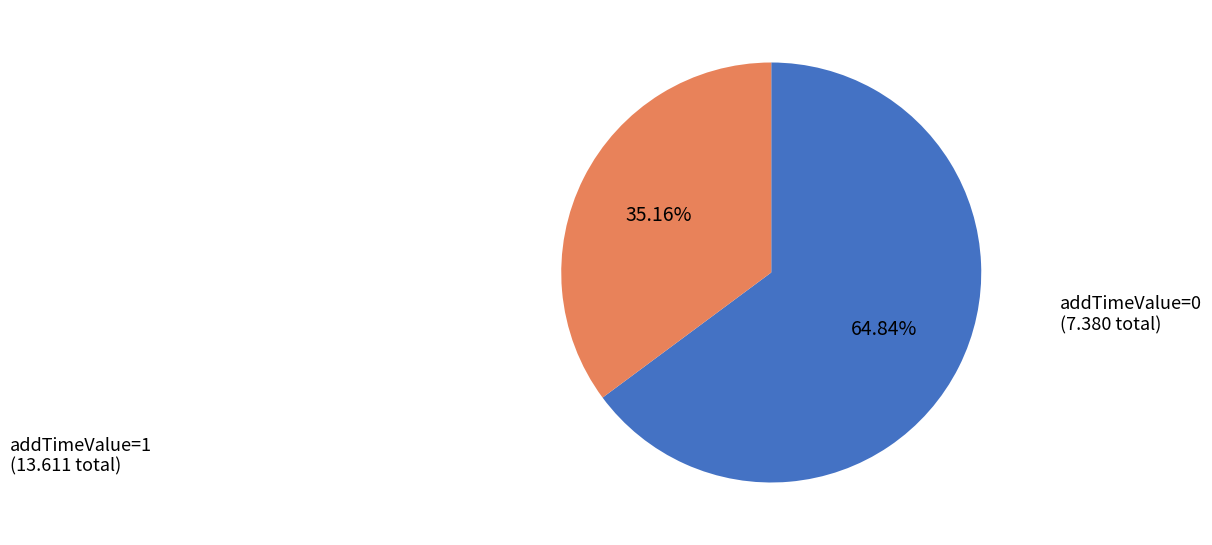

Does any single category account for the majority?

Yes